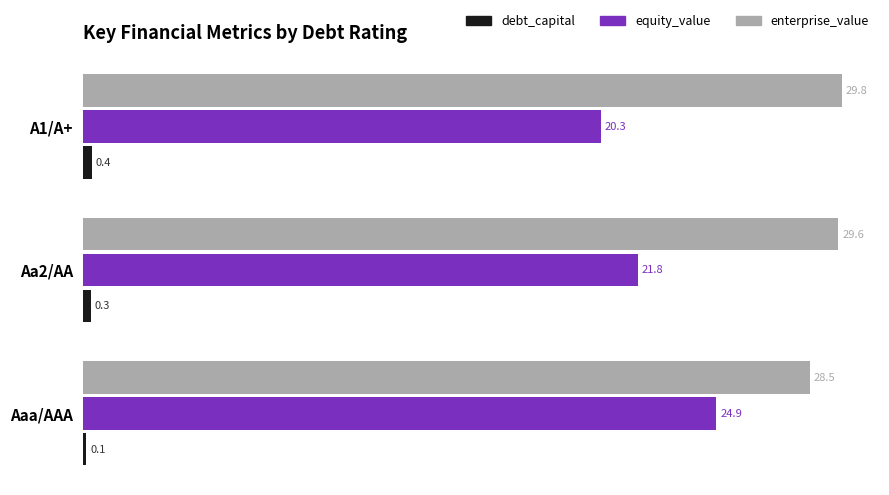

What is the sum of all debt_capital values?

0.8